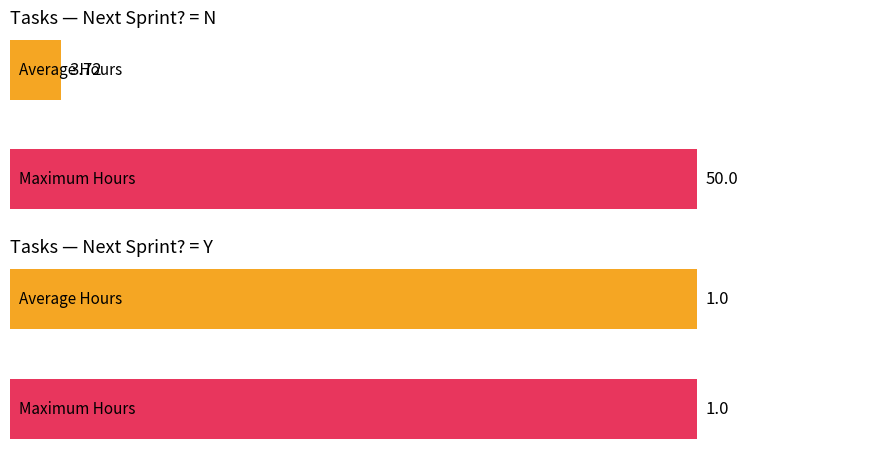

How many data points does each series have?

2